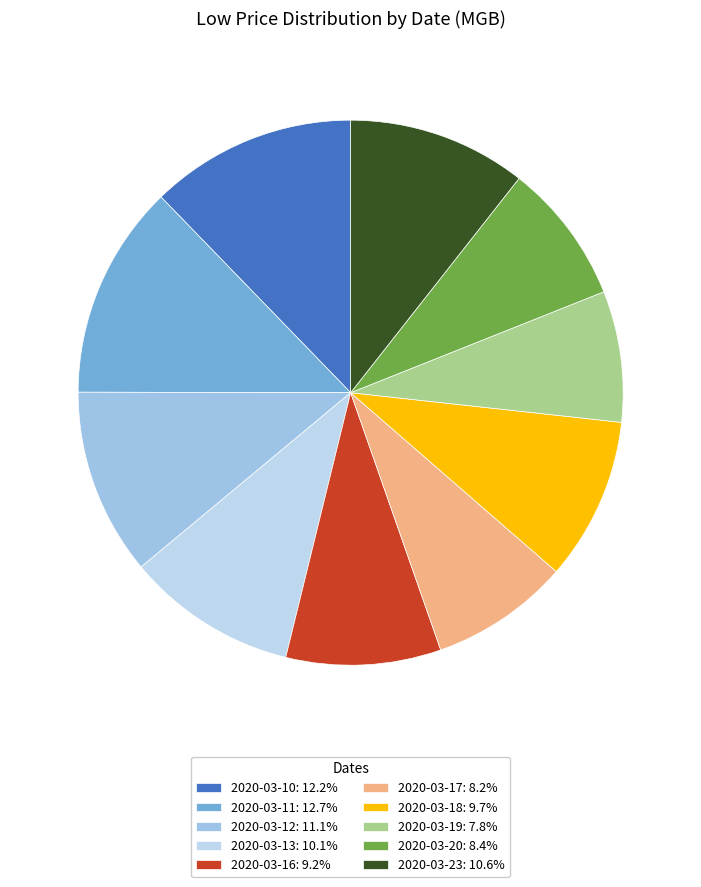

To the nearest percent, what percentage of the pie is 2020-03-19?

8%